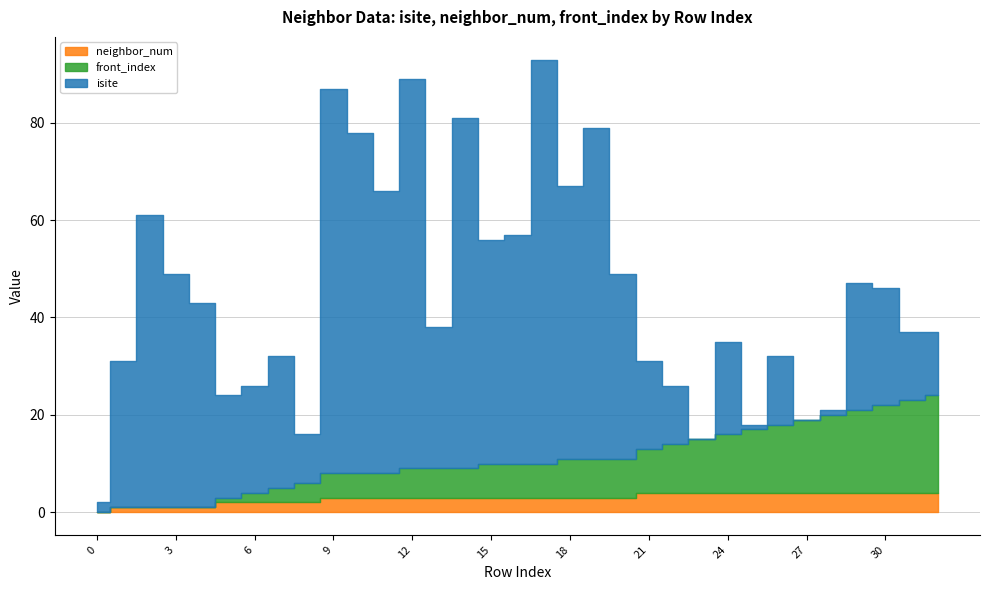

What are all the series names shown in the legend?

isite, neighbor_num, front_index